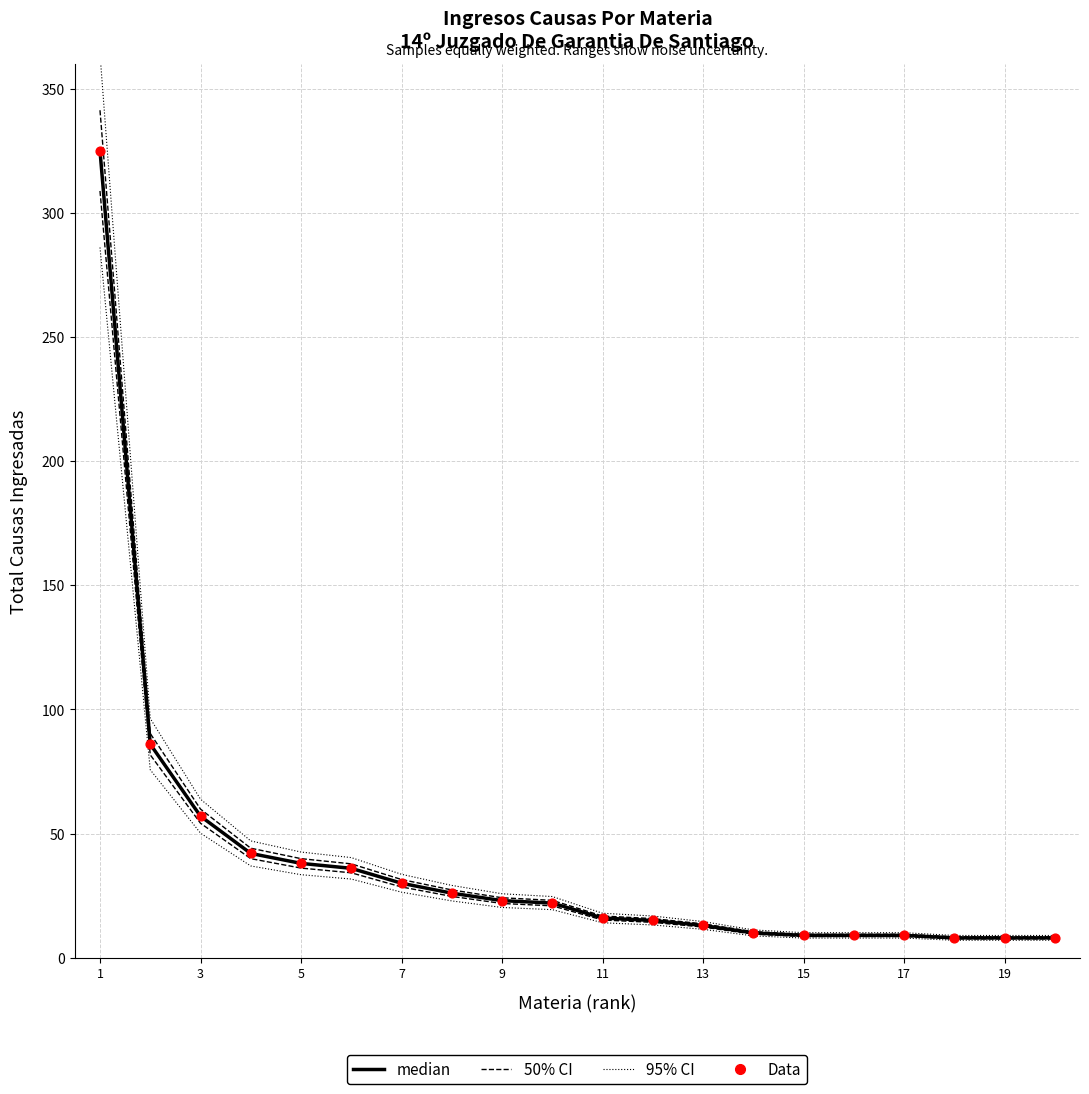

Which series has the largest total across all categories?

95% CI